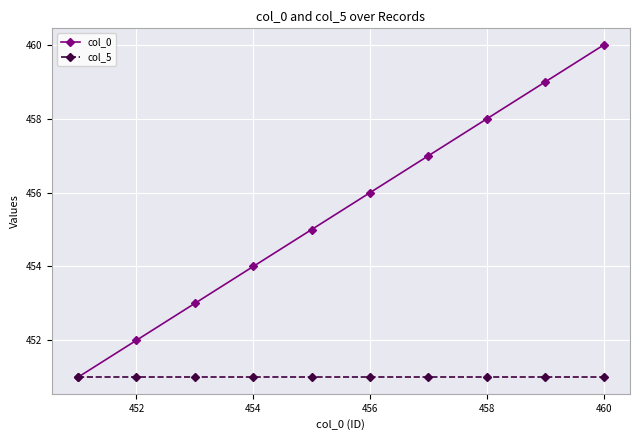

Rank the series by their average value, from highest to lowest.

col_0, col_5